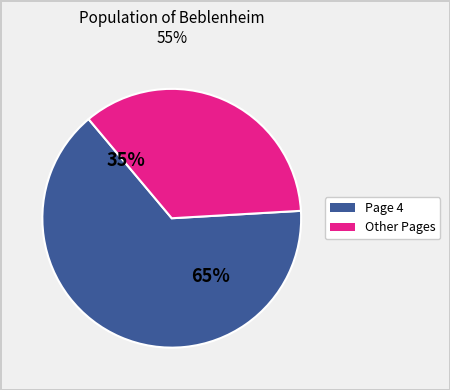

To the nearest percent, what is the difference between the largest and smallest slice percentages?

30%